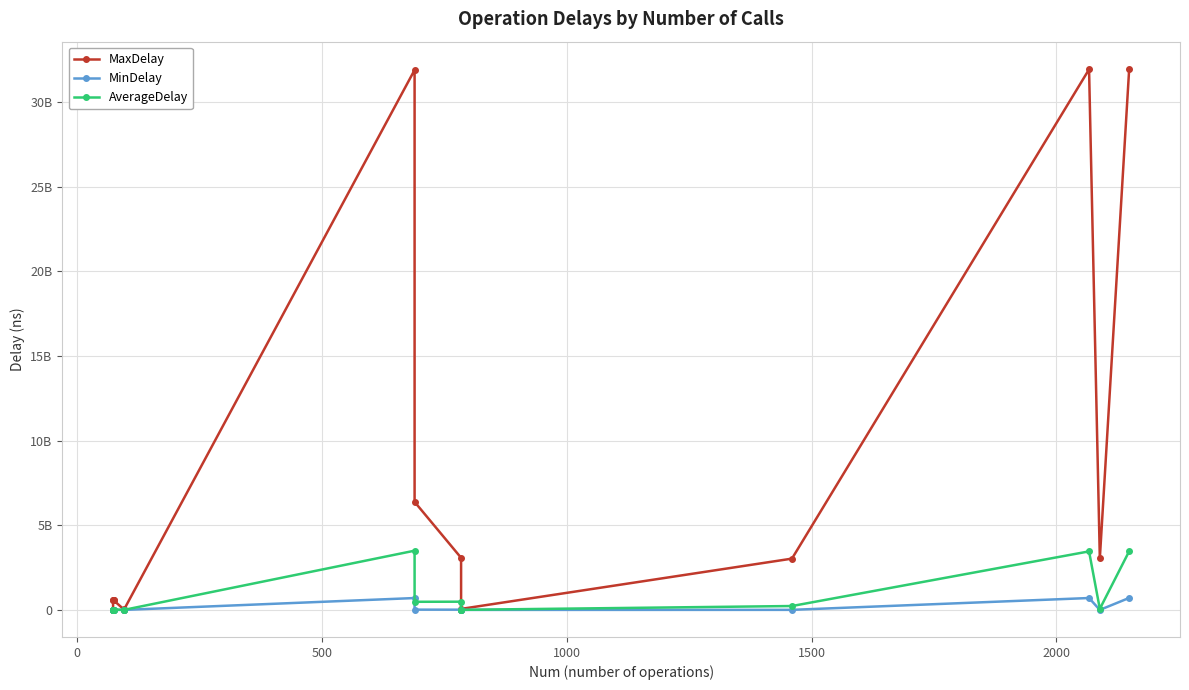

Reading left to right, extract all data points from this chart.

MaxDelay: 5679703.0	19711926.0	563273576.0	564594636.0	568107810.0	570914524.0	29038922.0	816793.0	31891959536.0	6379987000.0	3078532507.0	6398210.0	59855475.0	3029342353.0	31928601183.0	3037572749.0	31966528191.0
MinDelay: 368909.0	2530326.0	1323005.0	2472810.0	1210827.0	1875660.0	1164491.0	118416.0	701281612.0	16018880.0	13737763.0	70470.0	1404764.0	3923114.0	702284842.0	0.0	708353884.0
AverageDelay: 1185524.3	5692035.5	17123831.8	19669691.7	19590456.7	21207268.1	3541442.9	311052.3	3498727048.8	479966291.5	485271808.3	552917.2	3717758.2	229761277.2	3457296929.4	62067064.8	3467999949.4